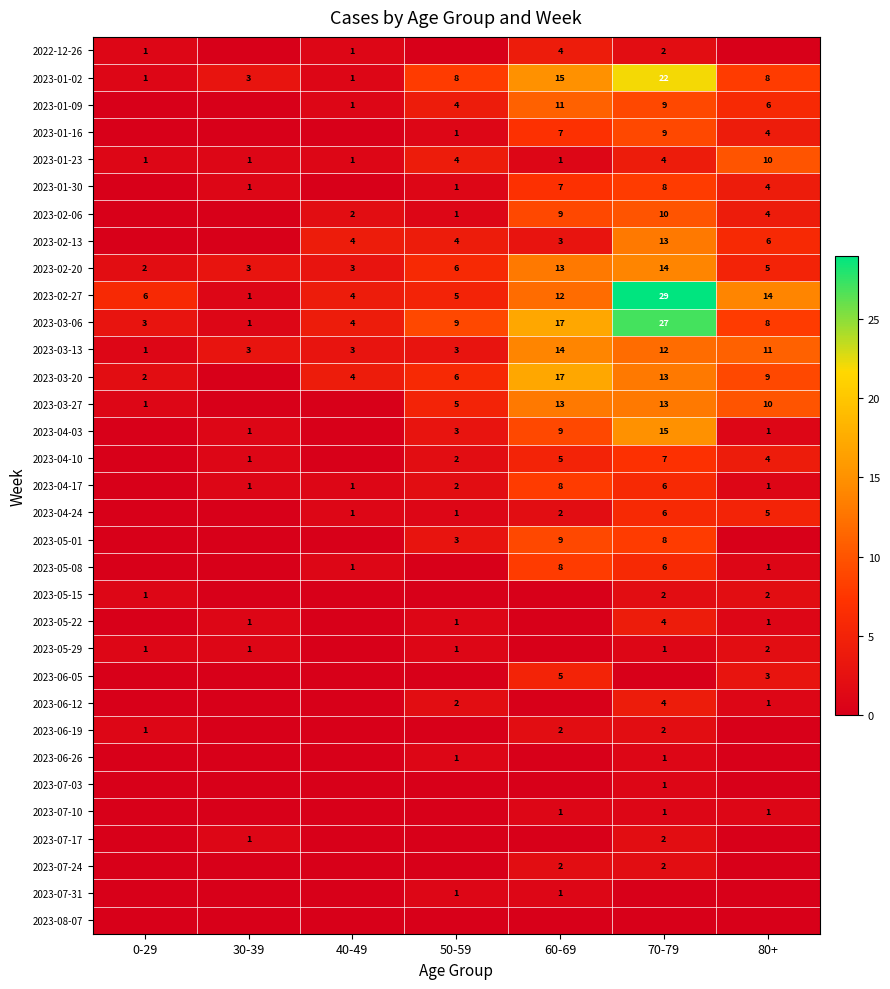

Read the 2023-03-06 value at 50-59.

9